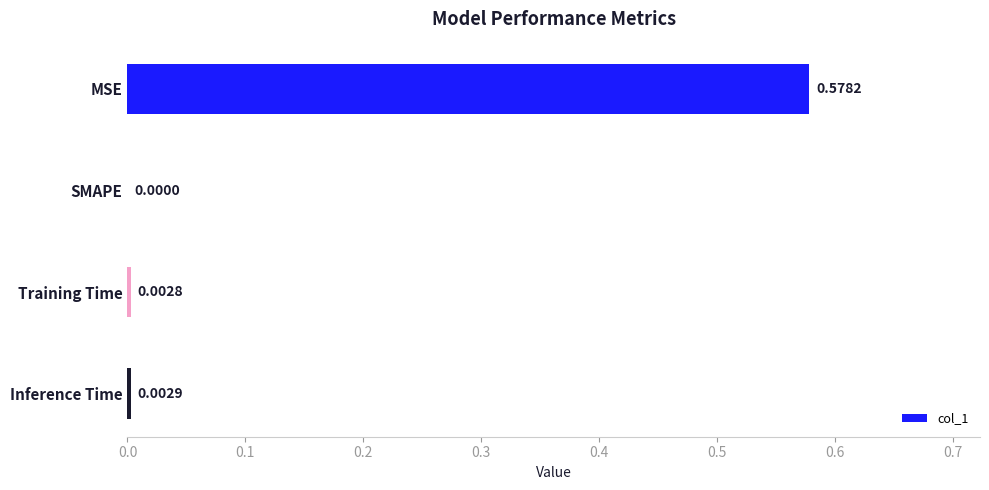

Which has a higher value, Training Time or Inference Time?

Inference Time